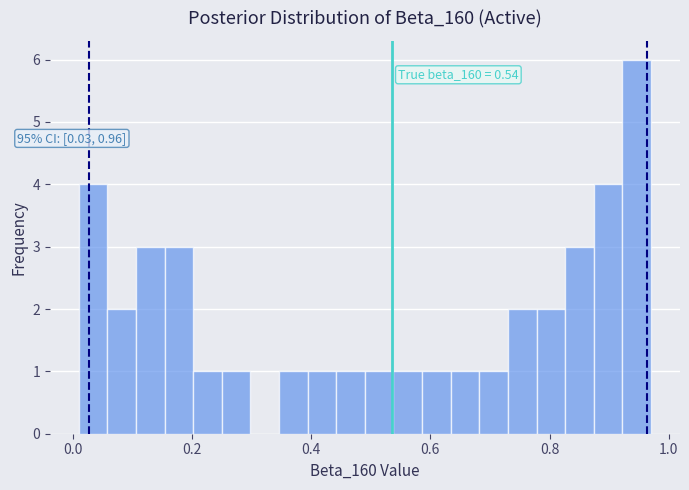

Read against the x-axis, roughly where is the centre of the tallest bar?

0.94